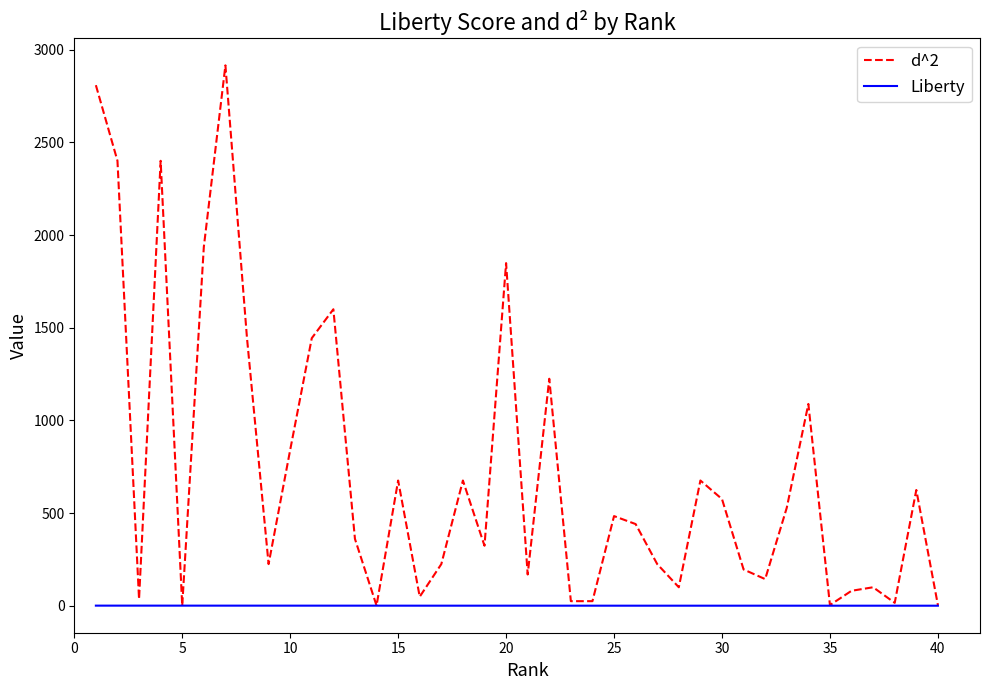

What is the highest value of the d^2 series?

2916.0